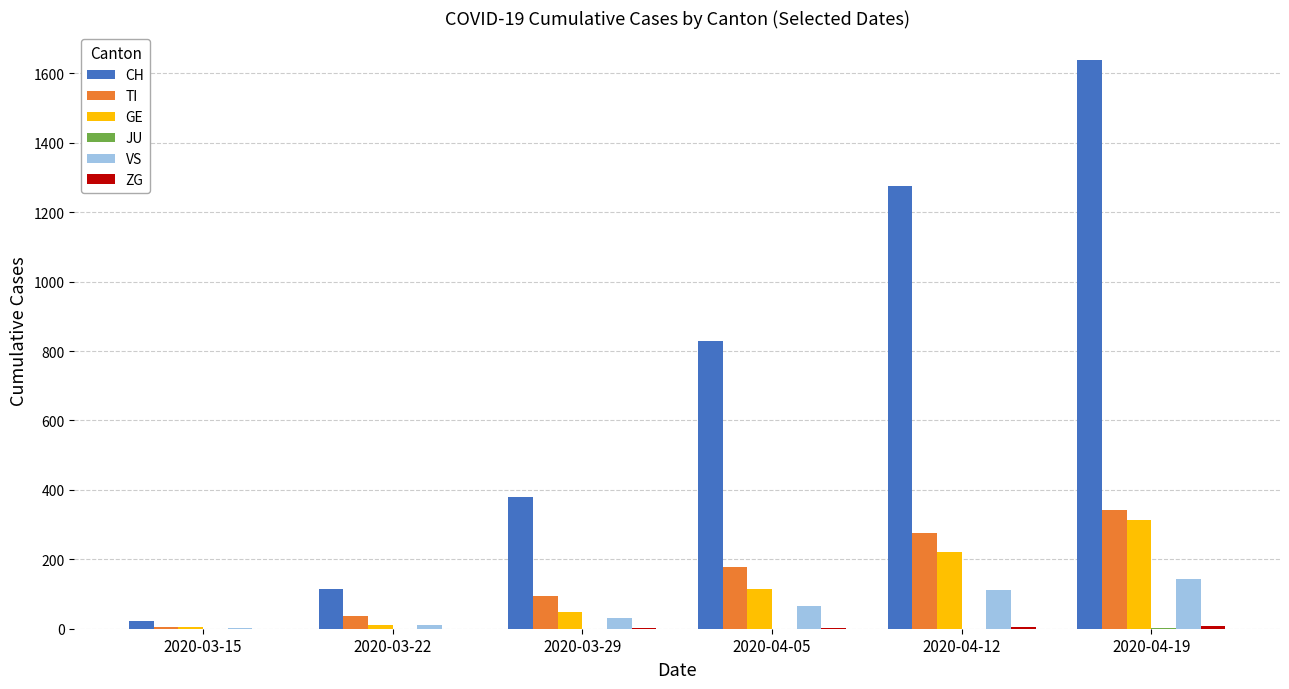

Count the number of data series in this chart.

6